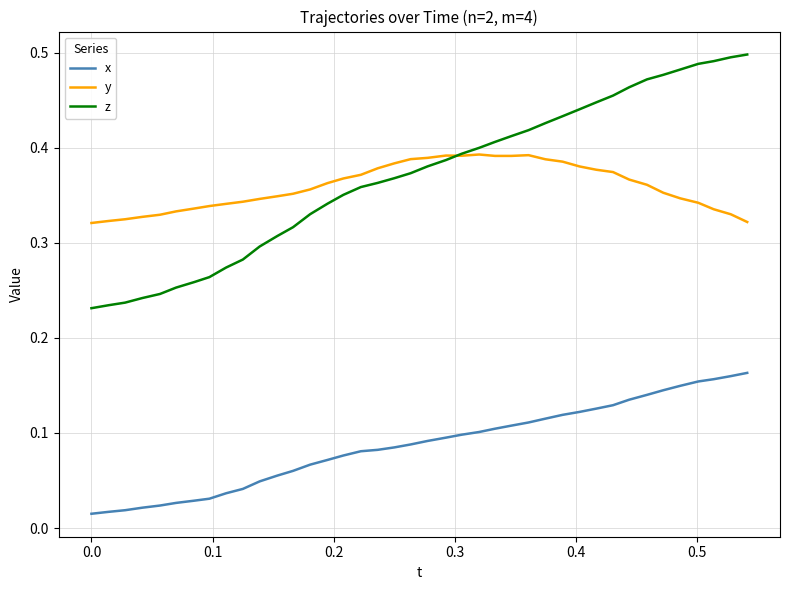

Rank the series by their maximum value, from lowest to highest.

x, y, z